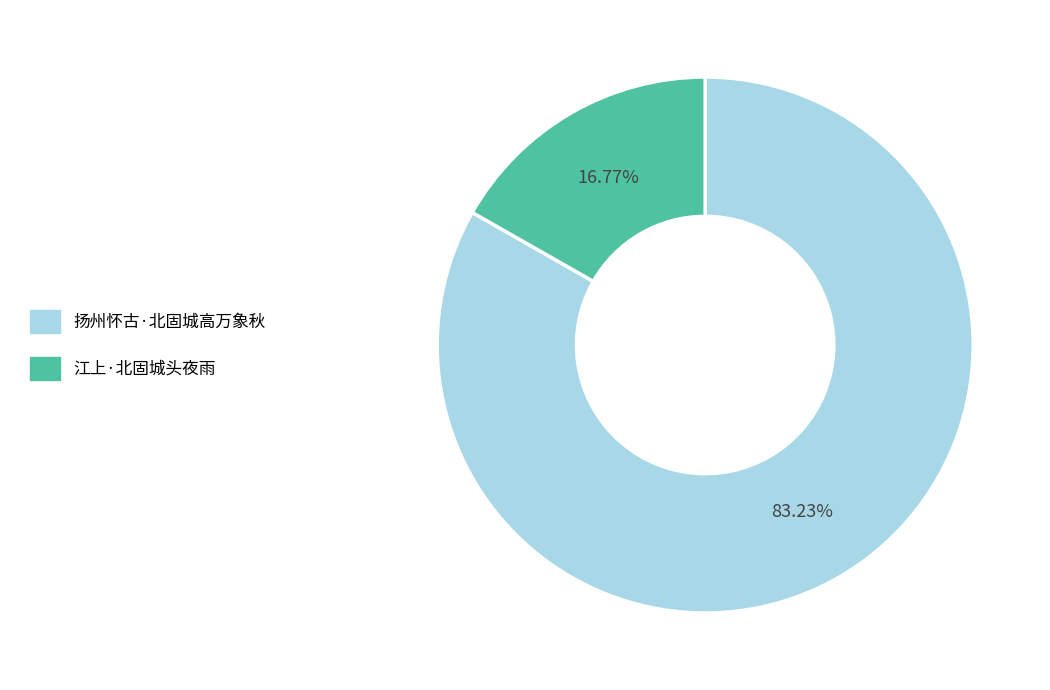

To the nearest percent, what is the difference between the 扬州怀古·北固城高万象秋 and 江上·北固城头夜雨 slice percentages?

66%